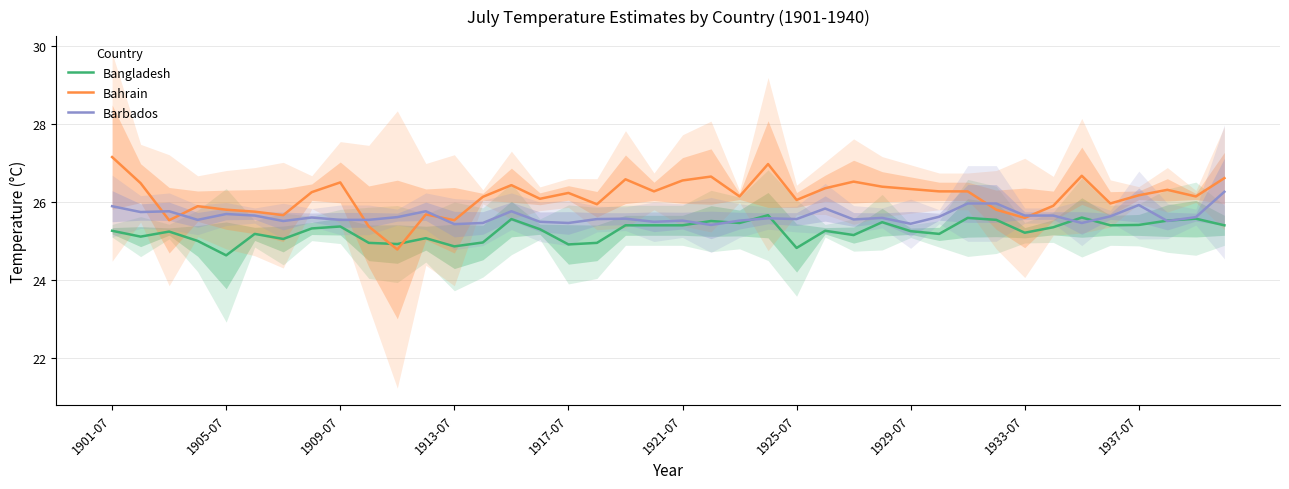

What is the sum of all Bahrain values?

1046.1